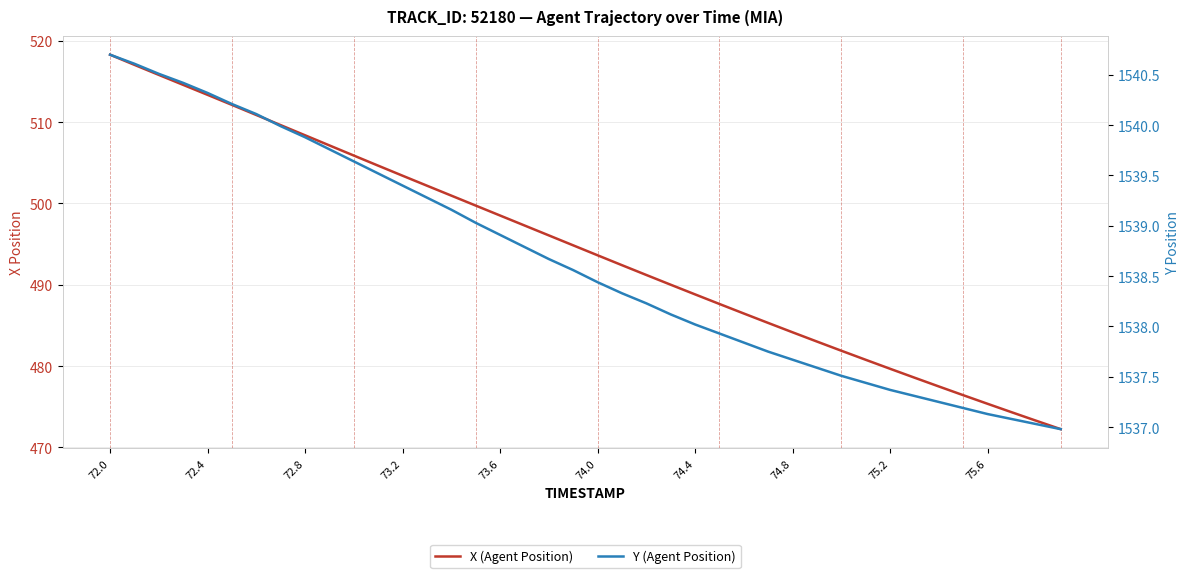

How many values in the X (Agent Position) series exceed 494?

20